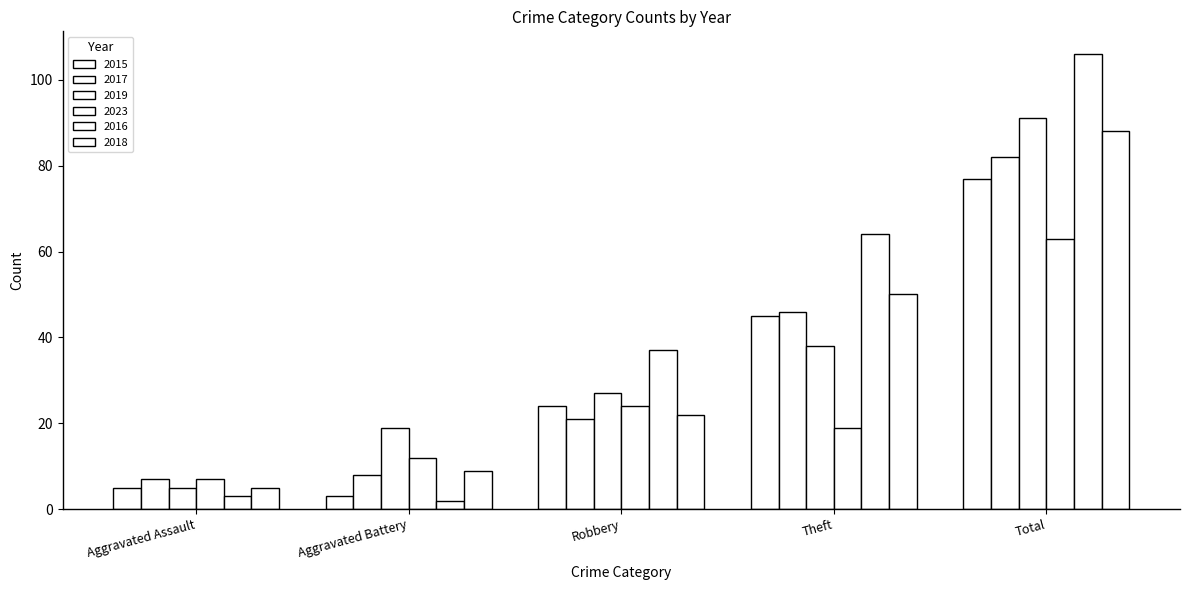

What is the label of the 3rd bar from the left?

Robbery